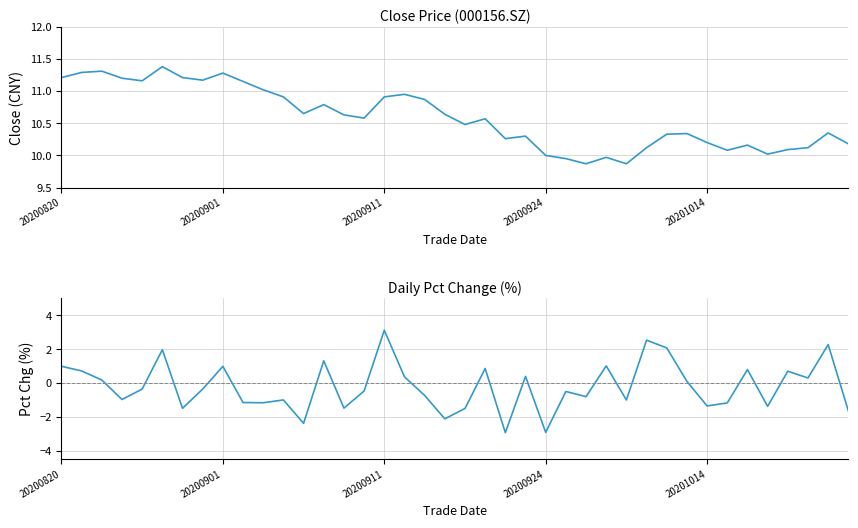

What is the approximate value of close at 9?

11.2